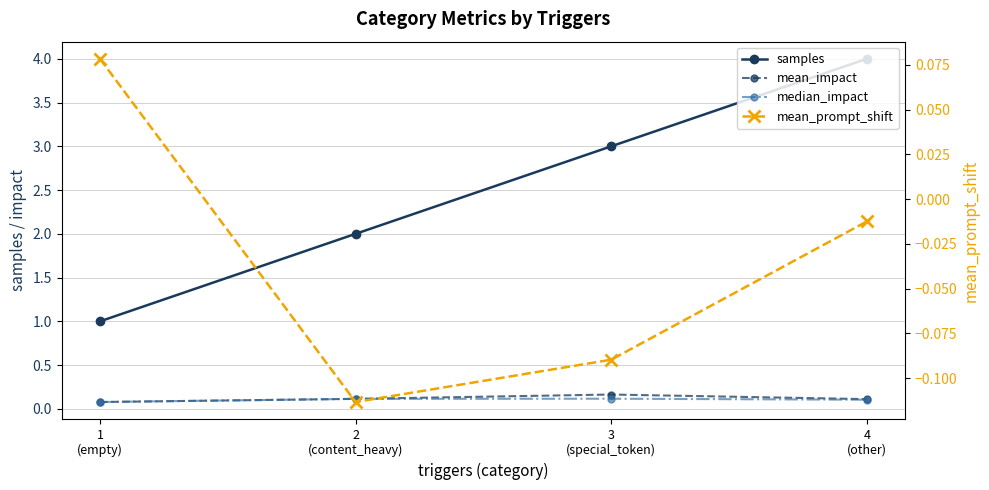

What is the label of the 1st point from the right?

4
(other)